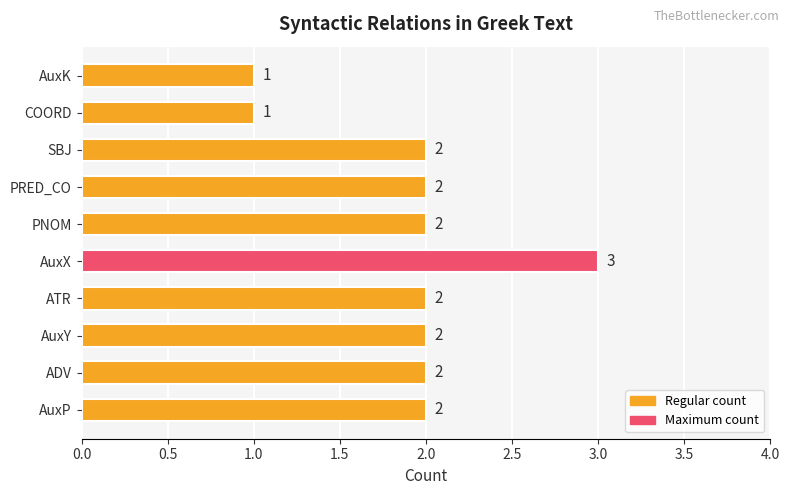

What is the sum of the values at ADV and PNOM?

4